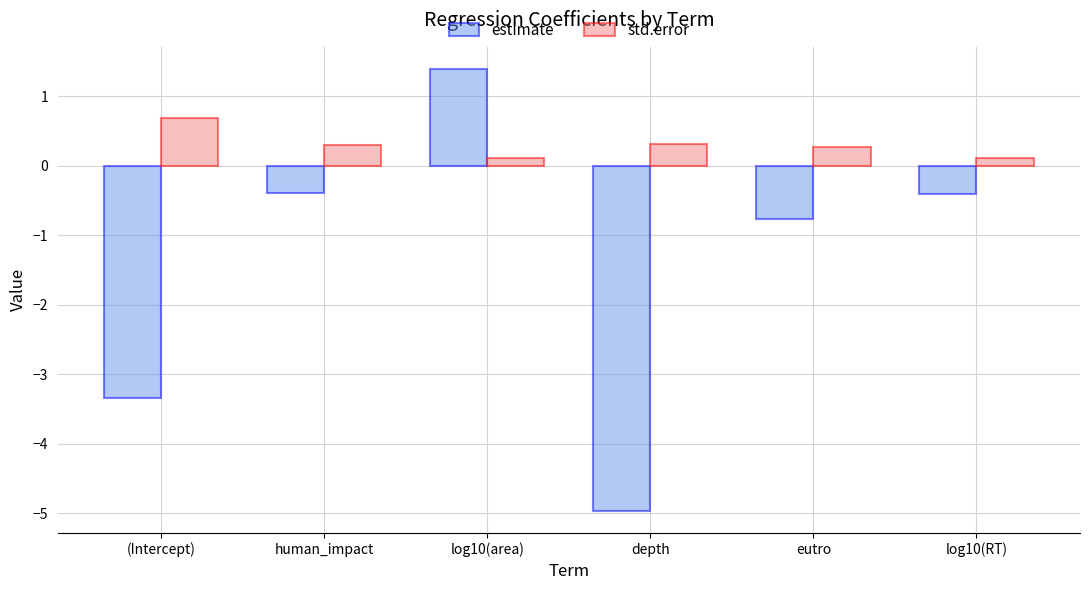

Rank the series at human_impact from lowest to highest value.

estimate, std.error